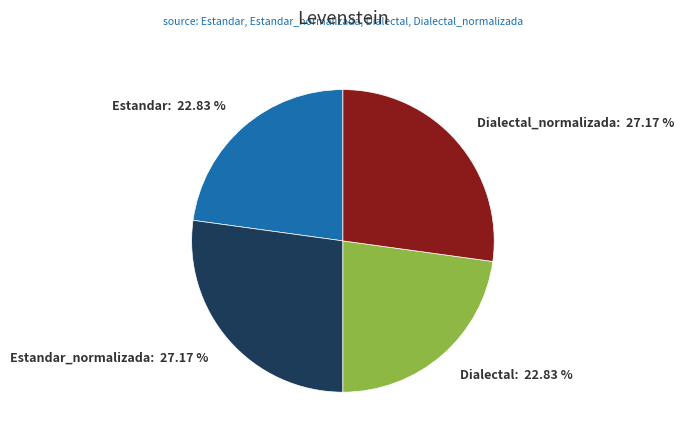

Which has a higher value, Dialectal_normalizada or Estandar?

Dialectal_normalizada